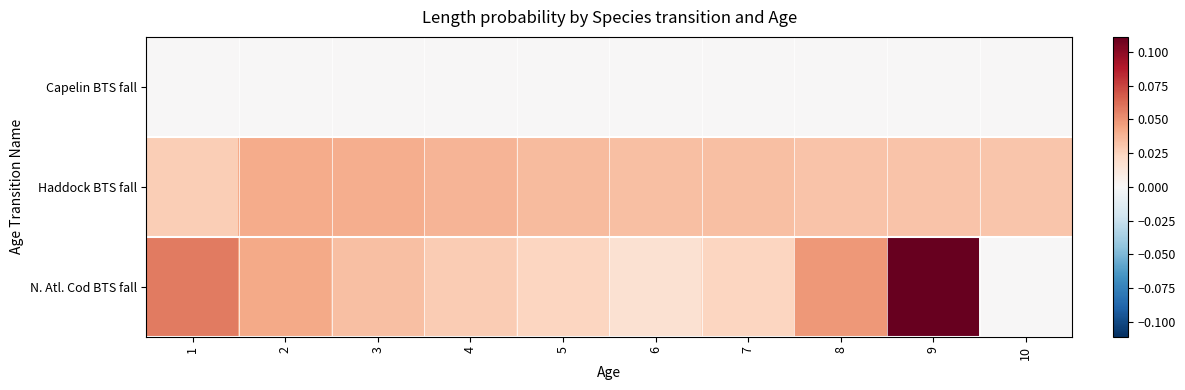

At which category is the sum across all series the highest?

9